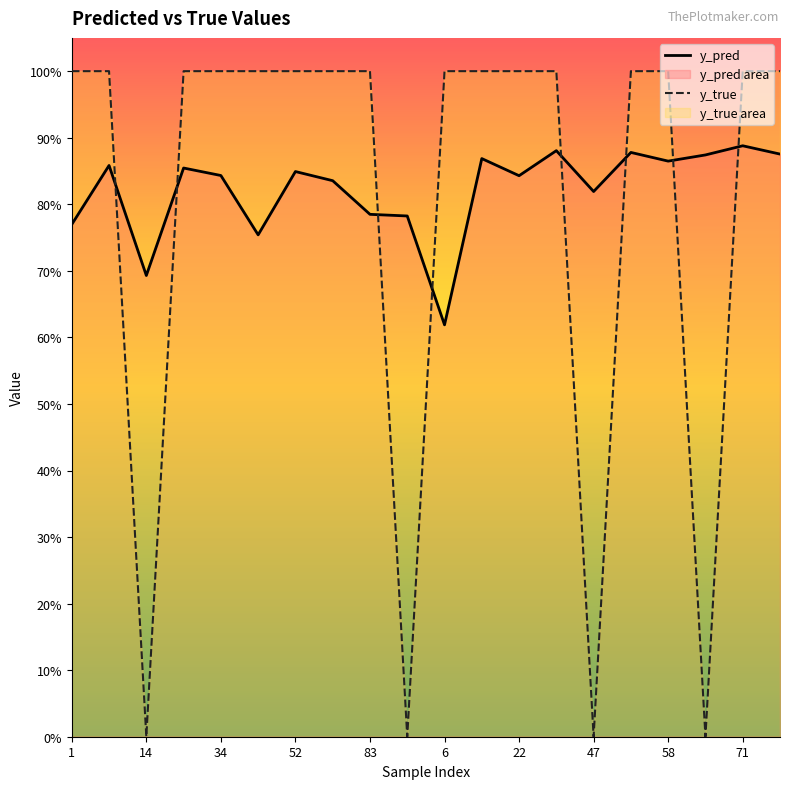

True or false: y_pred and y_true cross at least once.

True